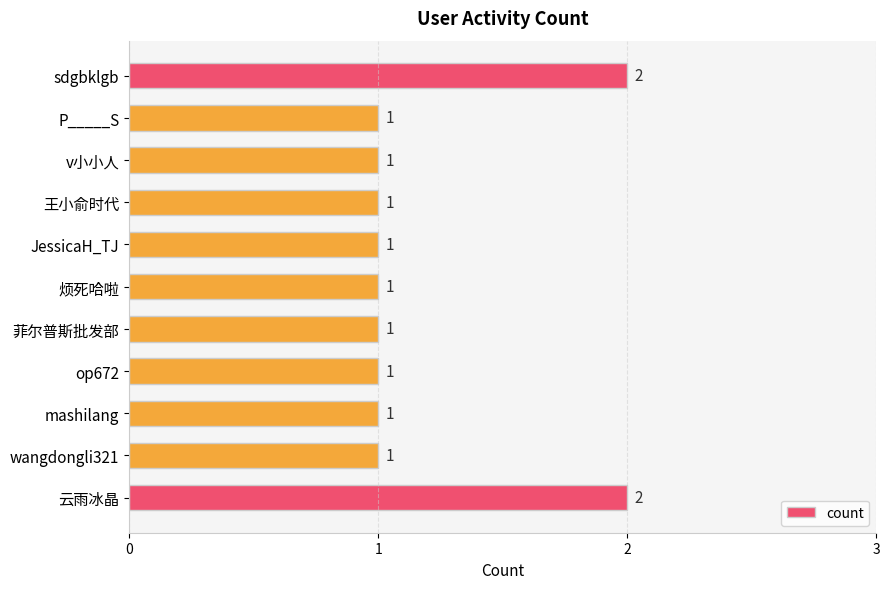

What is the sum of all values?

13